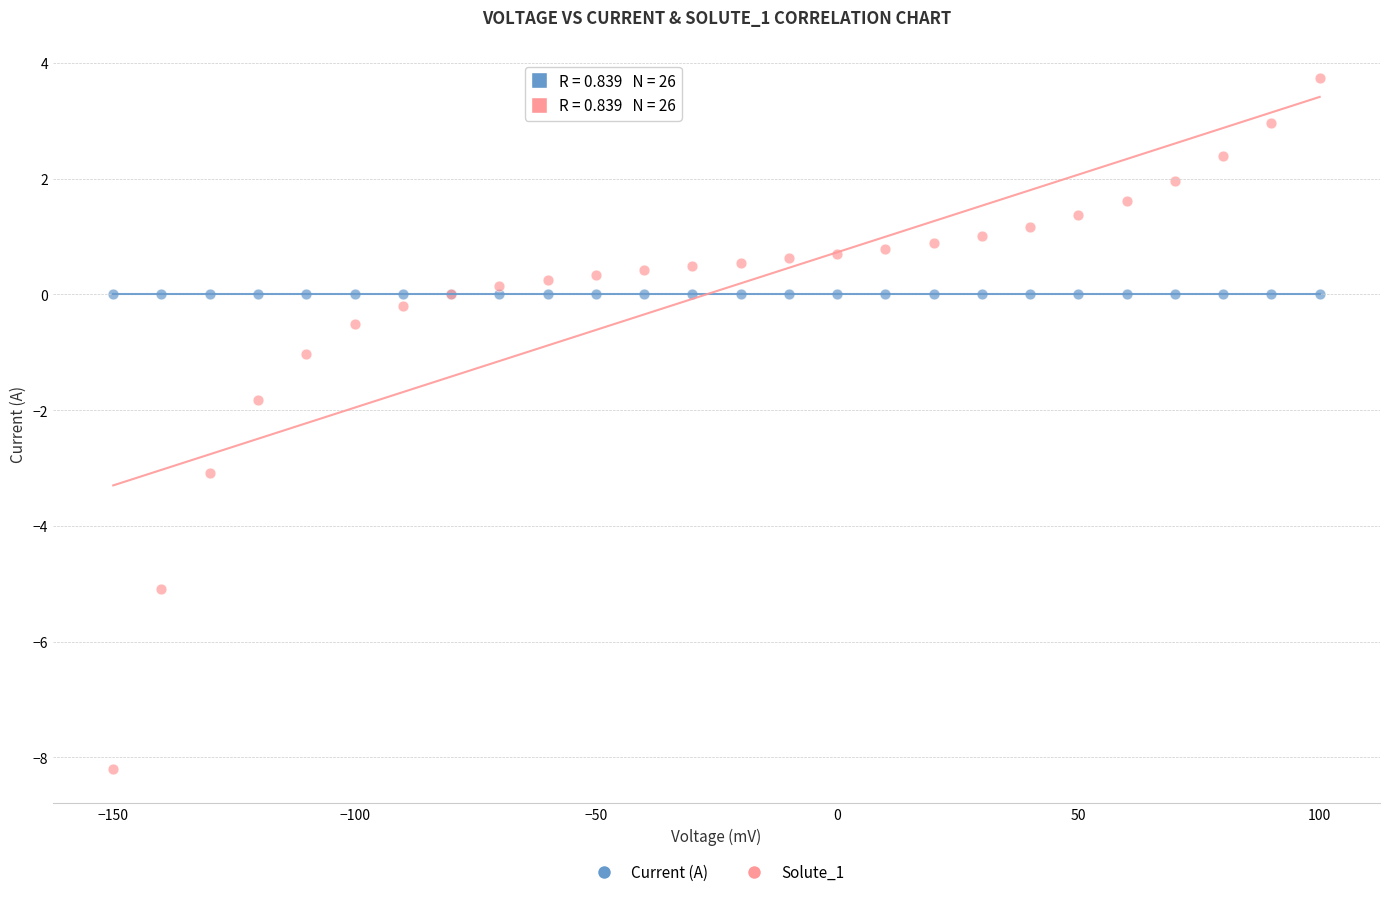

What are all the series names shown in the legend?

Current (A), Solute_1